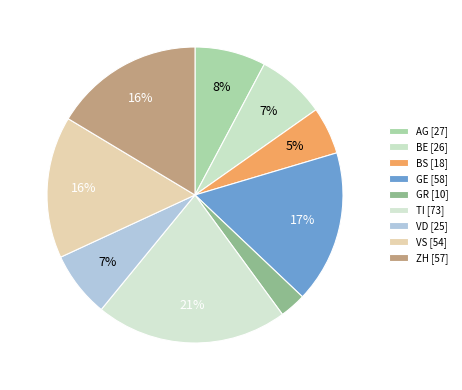

To the nearest percent, what portion does VD represent?

7%